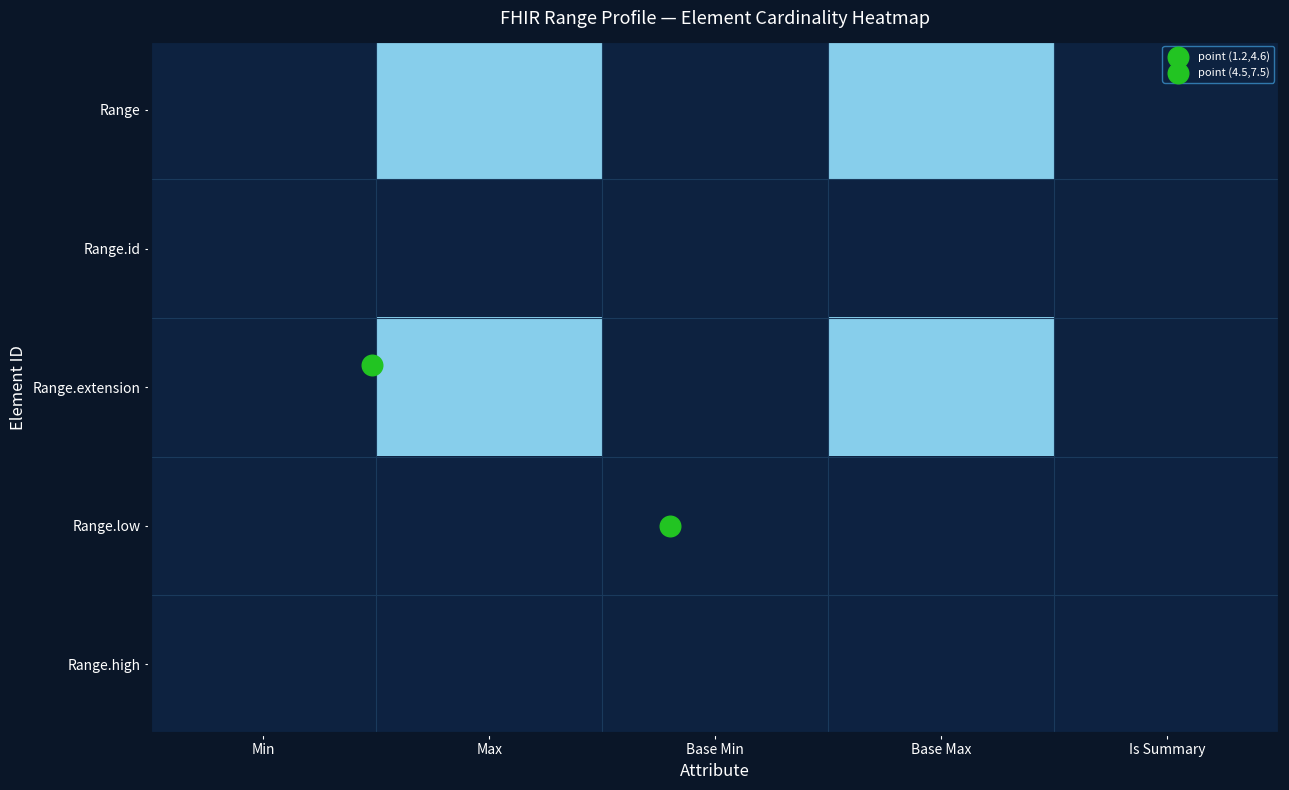

At Is Summary, list the series in order from smallest to largest.

Range, Range.id, Range.extension, Range.low, Range.high